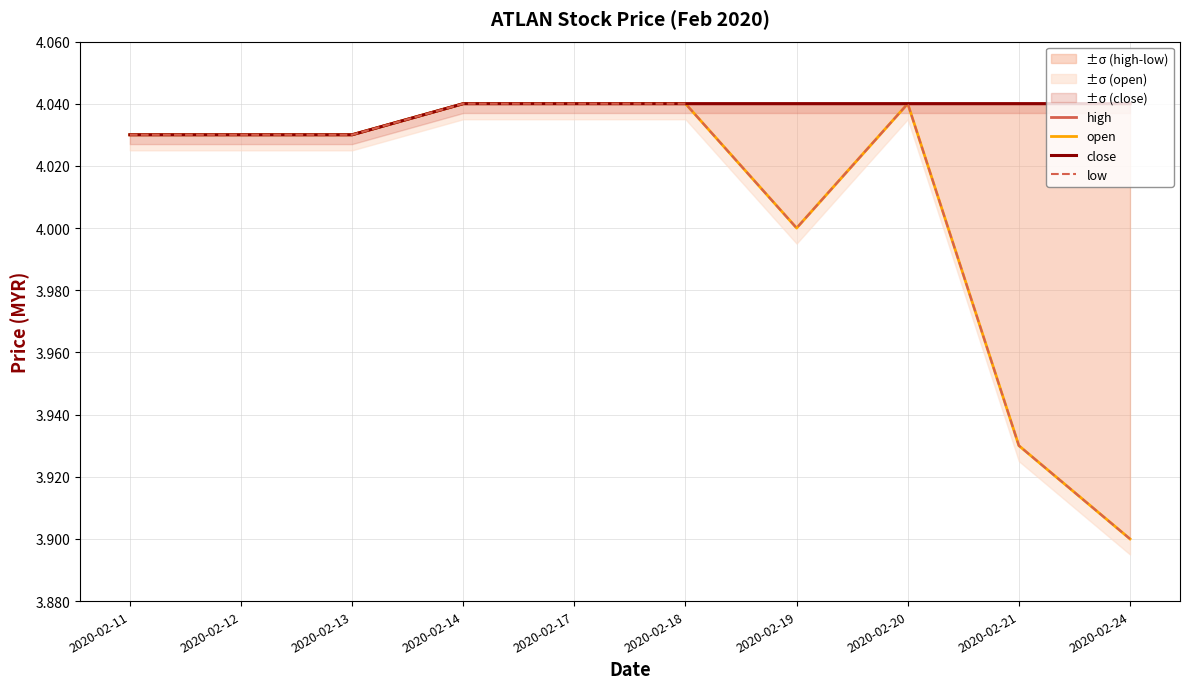

Reading left to right, what are all the values shown in this chart?

high: 2020-02-11=4.0	2020-02-12=4.0	2020-02-13=4.0	2020-02-14=4.0	2020-02-17=4.0	2020-02-18=4.0	2020-02-19=4.0	2020-02-20=4.0	2020-02-21=4.0	2020-02-24=4.0
open: 2020-02-11=4.0	2020-02-12=4.0	2020-02-13=4.0	2020-02-14=4.0	2020-02-17=4.0	2020-02-18=4.0	2020-02-19=4.0	2020-02-20=4.0	2020-02-21=3.9	2020-02-24=3.9
close: 2020-02-11=4.0	2020-02-12=4.0	2020-02-13=4.0	2020-02-14=4.0	2020-02-17=4.0	2020-02-18=4.0	2020-02-19=4.0	2020-02-20=4.0	2020-02-21=4.0	2020-02-24=4.0
low: 2020-02-11=4.0	2020-02-12=4.0	2020-02-13=4.0	2020-02-14=4.0	2020-02-17=4.0	2020-02-18=4.0	2020-02-19=4.0	2020-02-20=4.0	2020-02-21=3.9	2020-02-24=3.9